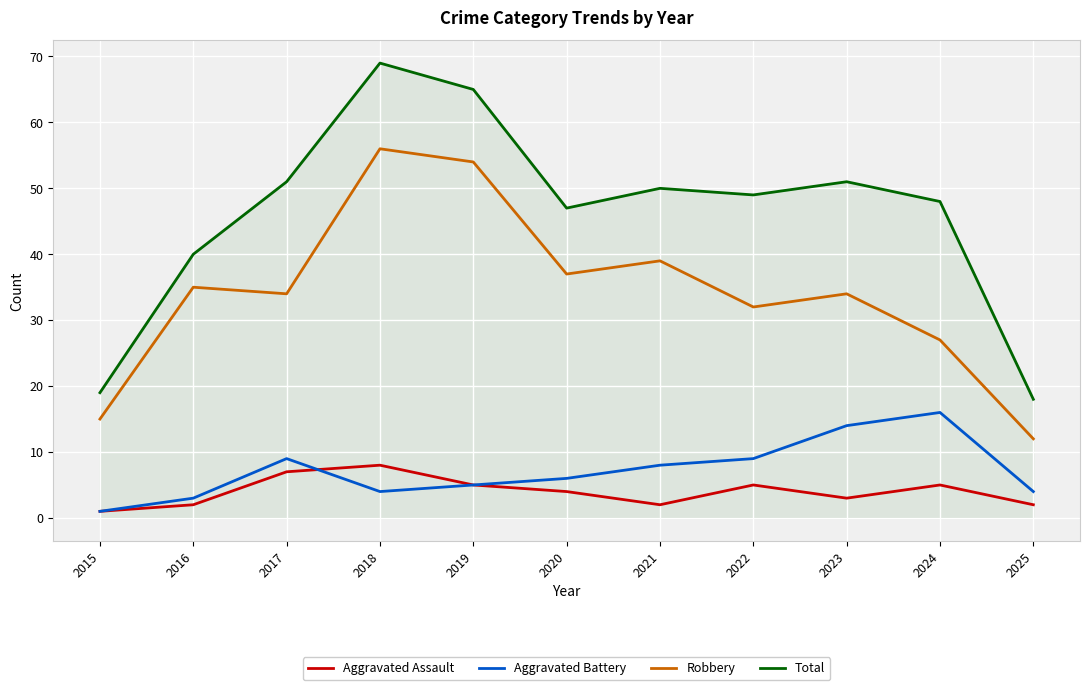

What is the difference between the Total values at 2021 and 2023?

1